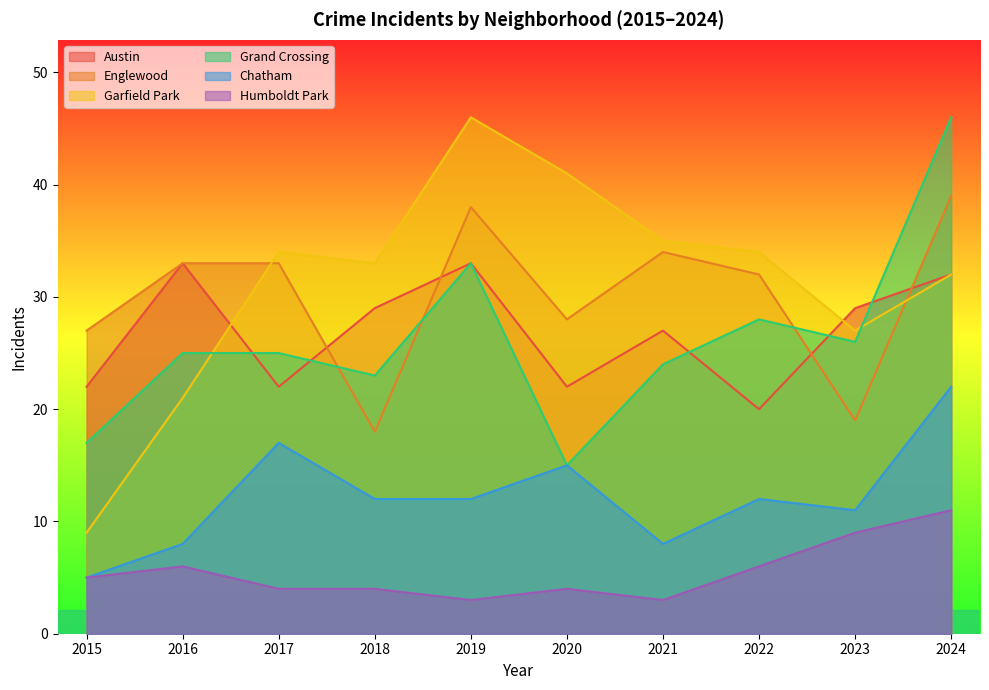

What are all the series names shown in the legend?

Austin, Englewood, Garfield Park, Grand Crossing, Chatham, Humboldt Park